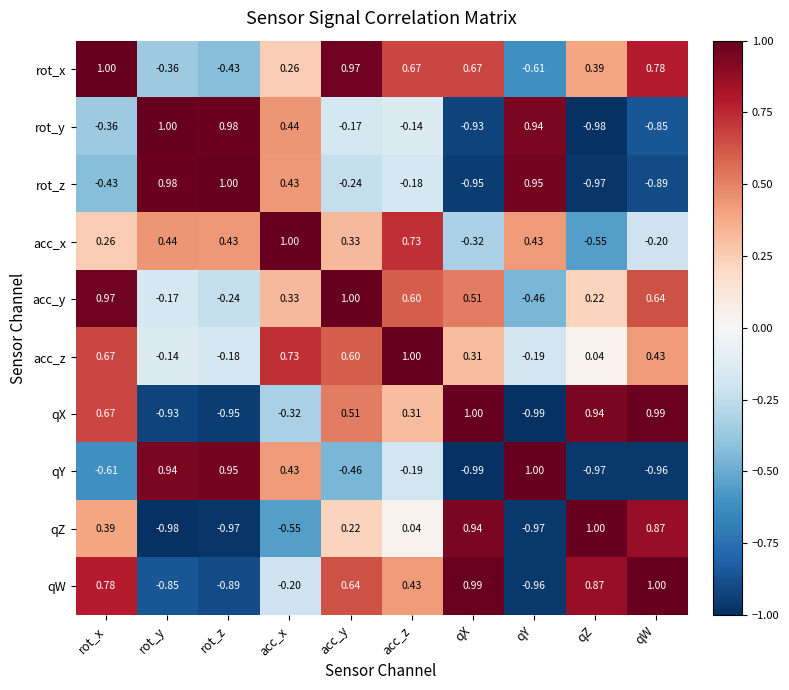

At which label does qW first exceed 0?

rot_x